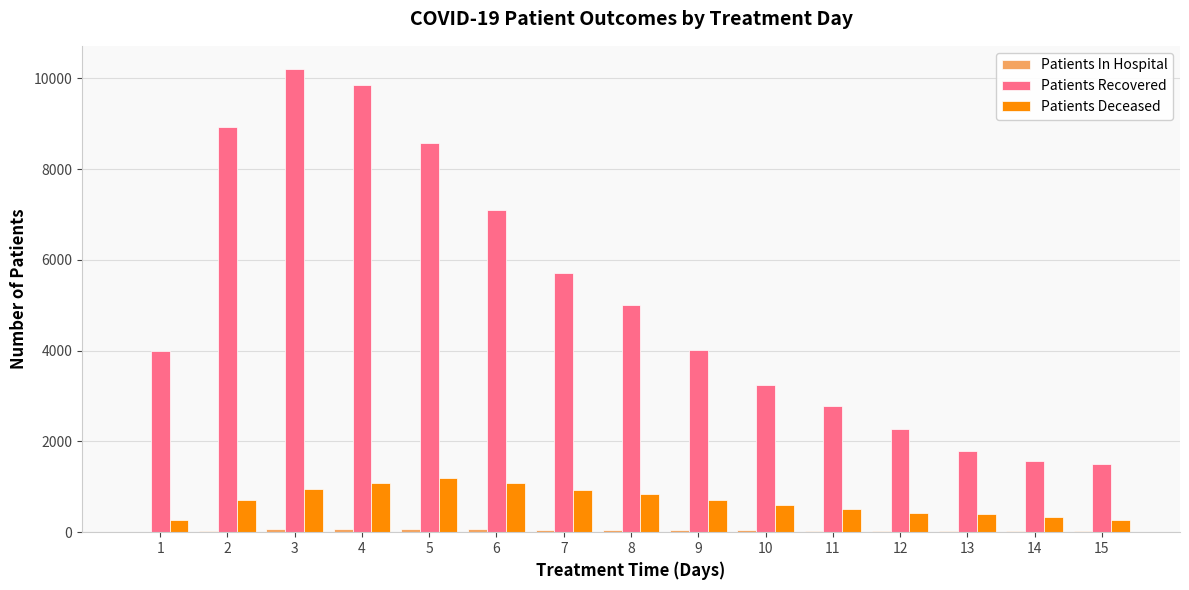

What is the sum of all Patients Deceased values?

10323